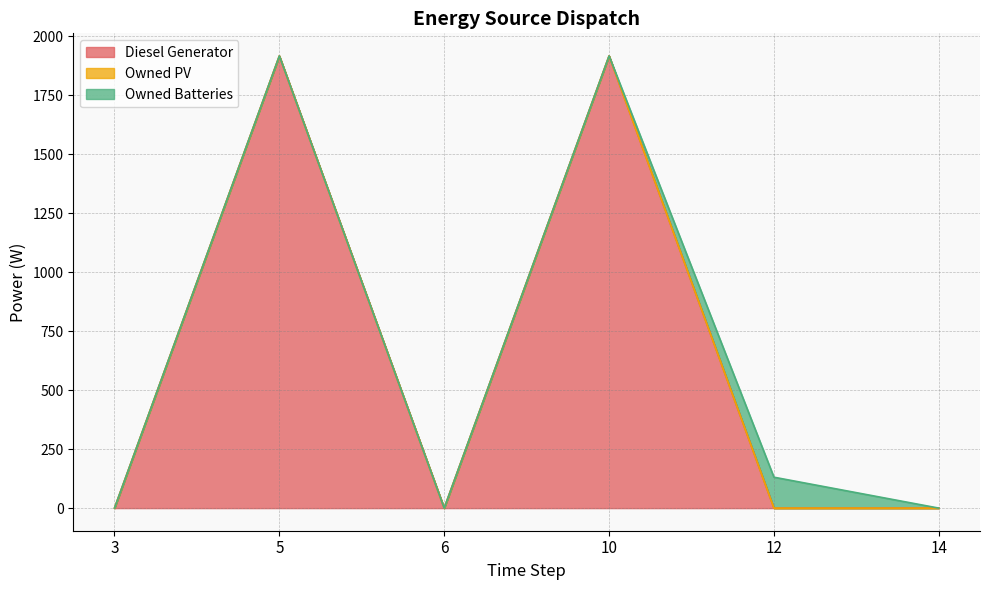

True or false: Owned PV has more than 0 interior local peaks.

False